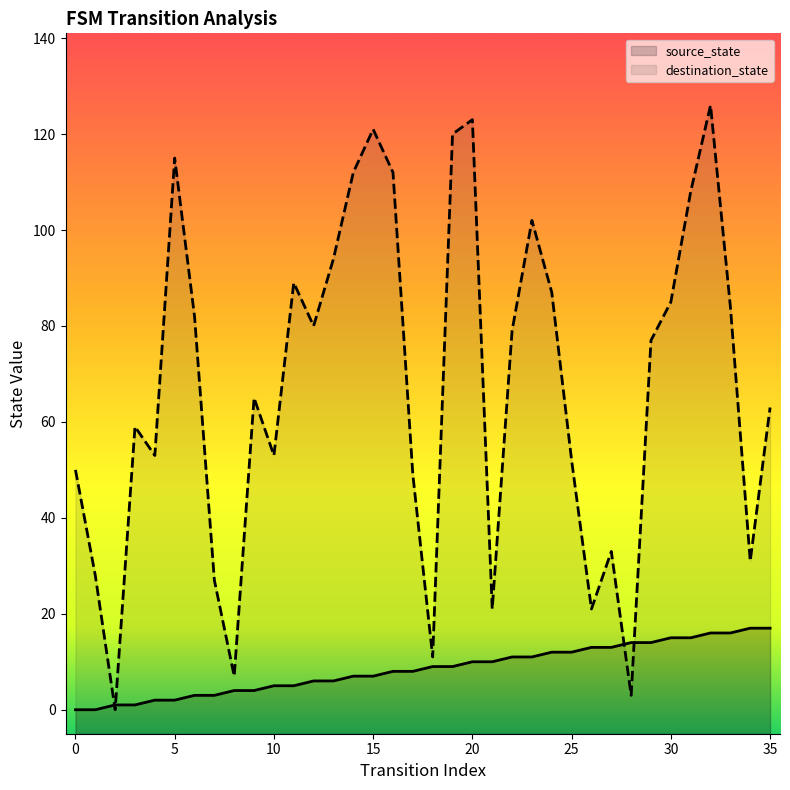

What are all the series names shown in the legend?

source_state, destination_state